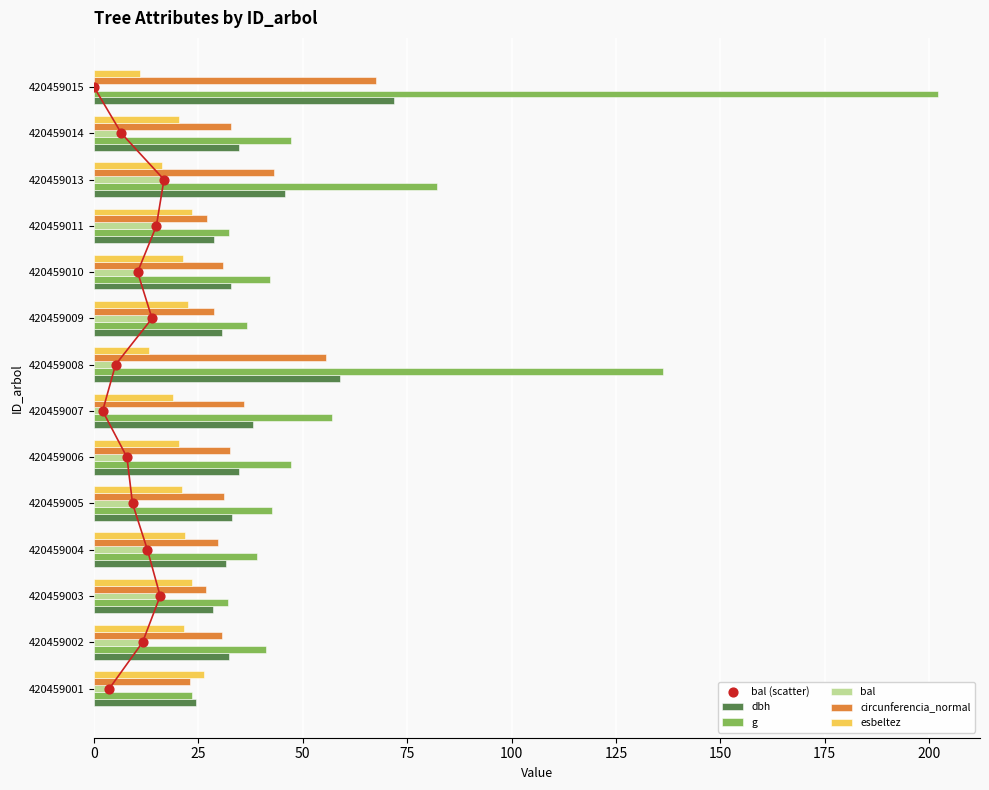

Is the value of circunferencia_normal at 420459014 greater than the value of g at 420459007?

No